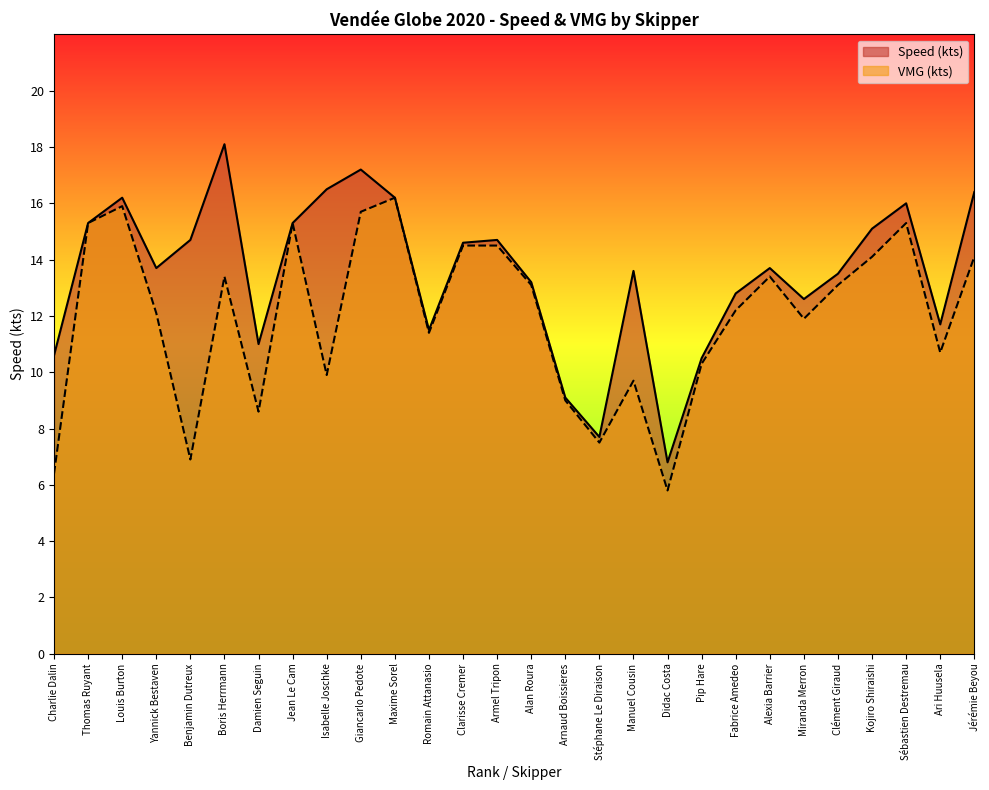

Reading left to right, what are all the values shown in this chart?

Speed (kts): Charlie Dalin=10.6	Thomas Ruyant=15.3	Louis Burton=16.2	Yannick Bestaven=13.7	Benjamin Dutreux=14.7	Boris Herrmann=18.1	Damien Seguin=11.0	Jean Le Cam=15.3	Isabelle Joschke=16.5	Giancarlo Pedote=17.2	Maxime Sorel=16.2	Romain Attanasio=11.5	Clarisse Cremer=14.6	Armel Tripon=14.7	Alan Roura=13.2	Arnaud Boissieres=9.1	Stéphane Le Diraison=7.7	Manuel Cousin=13.6	Didac Costa=6.8	Pip Hare=10.5	Fabrice Amedeo=12.8	Alexia Barrier=13.7	Miranda Merron=12.6	Clément Giraud=13.5	Kojiro Shiraishi=15.1	Sébastien Destremau=16.0	Ari Huusela=11.7	Jérémie Beyou=16.4
VMG (kts): Charlie Dalin=6.4	Thomas Ruyant=15.3	Louis Burton=15.9	Yannick Bestaven=12.1	Benjamin Dutreux=6.9	Boris Herrmann=13.4	Damien Seguin=8.6	Jean Le Cam=15.3	Isabelle Joschke=9.9	Giancarlo Pedote=15.7	Maxime Sorel=16.2	Romain Attanasio=11.4	Clarisse Cremer=14.5	Armel Tripon=14.5	Alan Roura=13.1	Arnaud Boissieres=9.0	Stéphane Le Diraison=7.5	Manuel Cousin=9.7	Didac Costa=5.8	Pip Hare=10.3	Fabrice Amedeo=12.2	Alexia Barrier=13.4	Miranda Merron=11.9	Clément Giraud=13.1	Kojiro Shiraishi=14.1	Sébastien Destremau=15.3	Ari Huusela=10.7	Jérémie Beyou=14.1